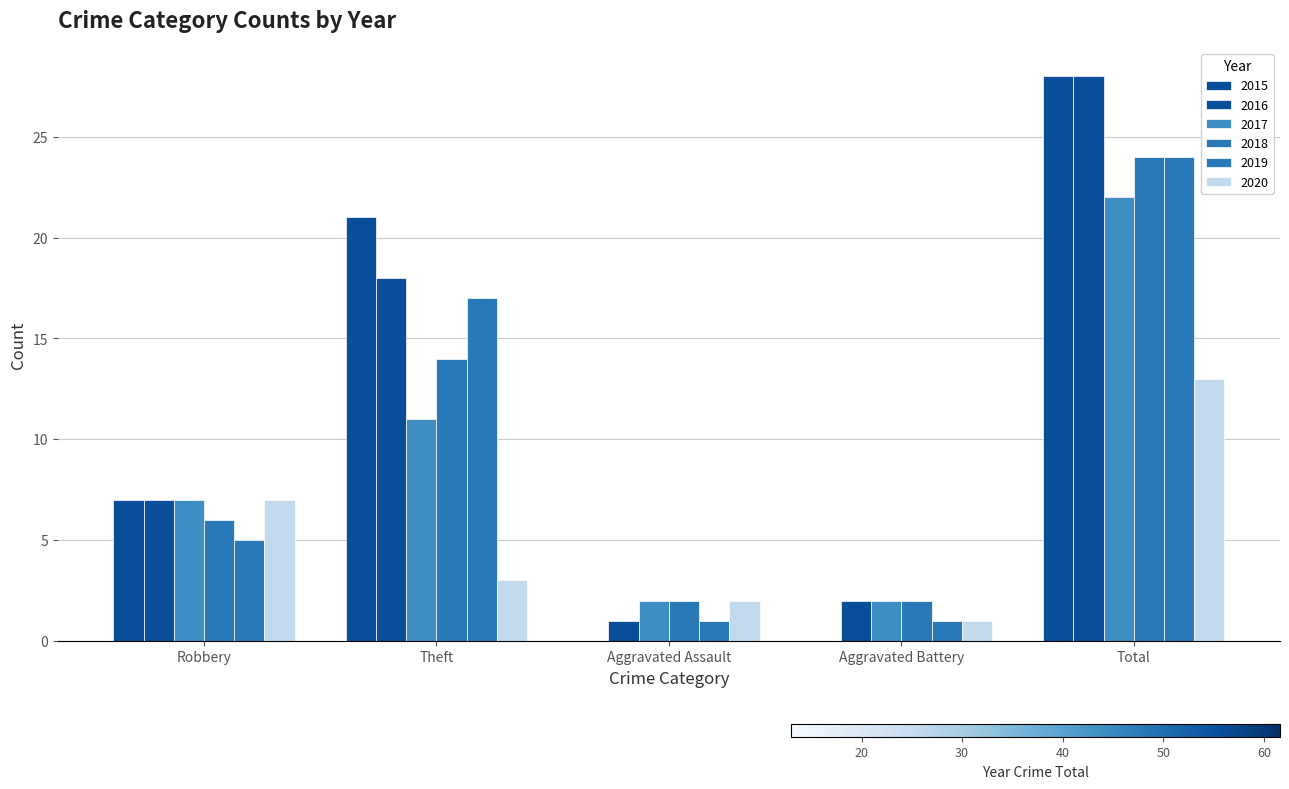

What is the difference between the second highest and second lowest values in the 2019 series?

16